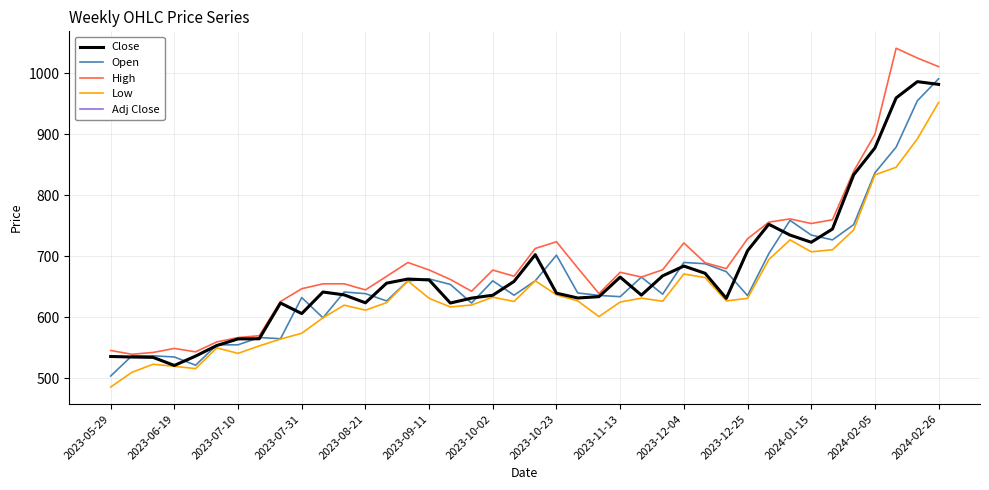

Is this an area chart (filled region under the line)?

No